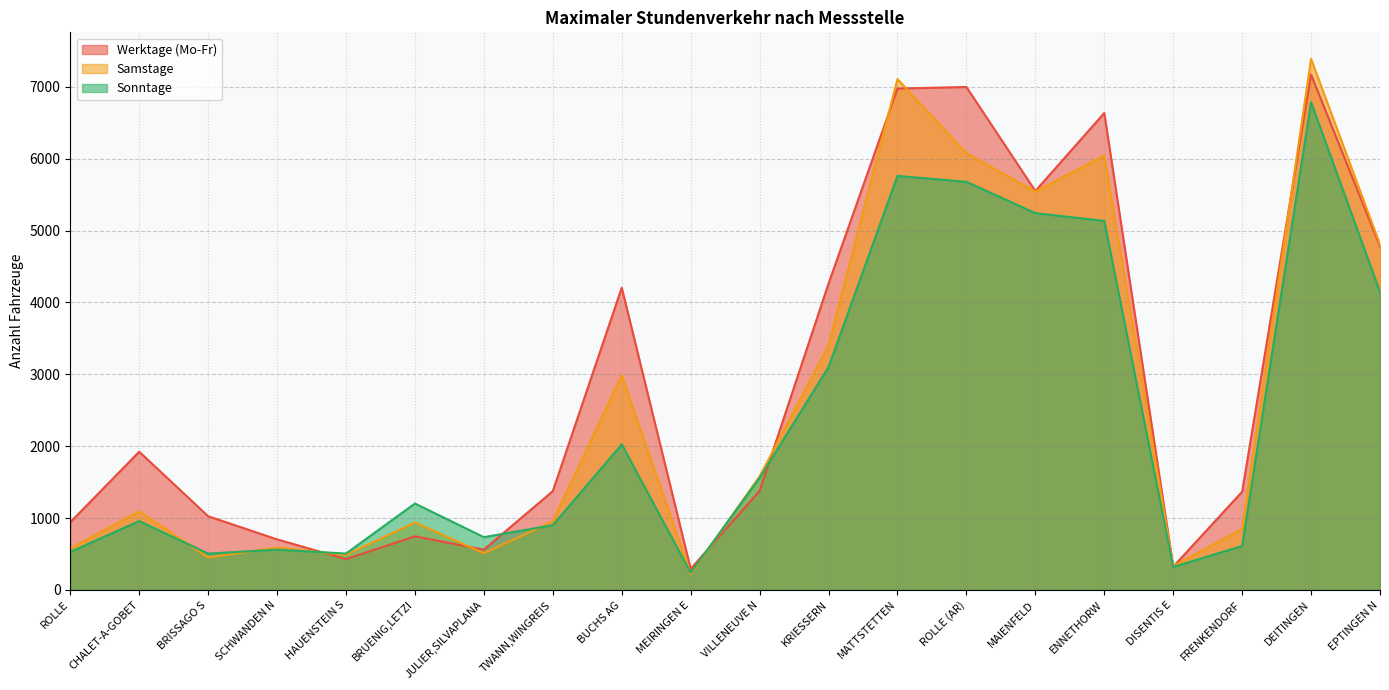

Does the chart have visible grid lines?

Yes